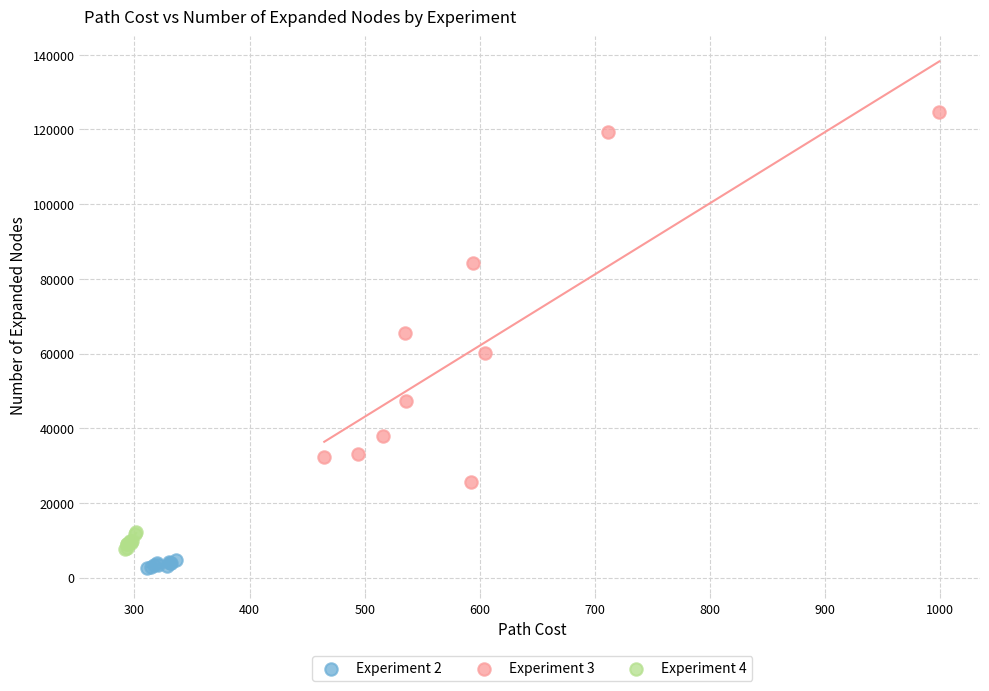

Which series contains the highest Y value?

Experiment 3